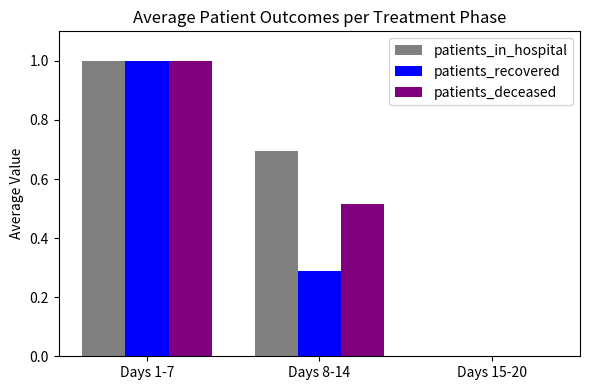

Is it true that patients_recovered equals 0.5 at Days 8-14?

False